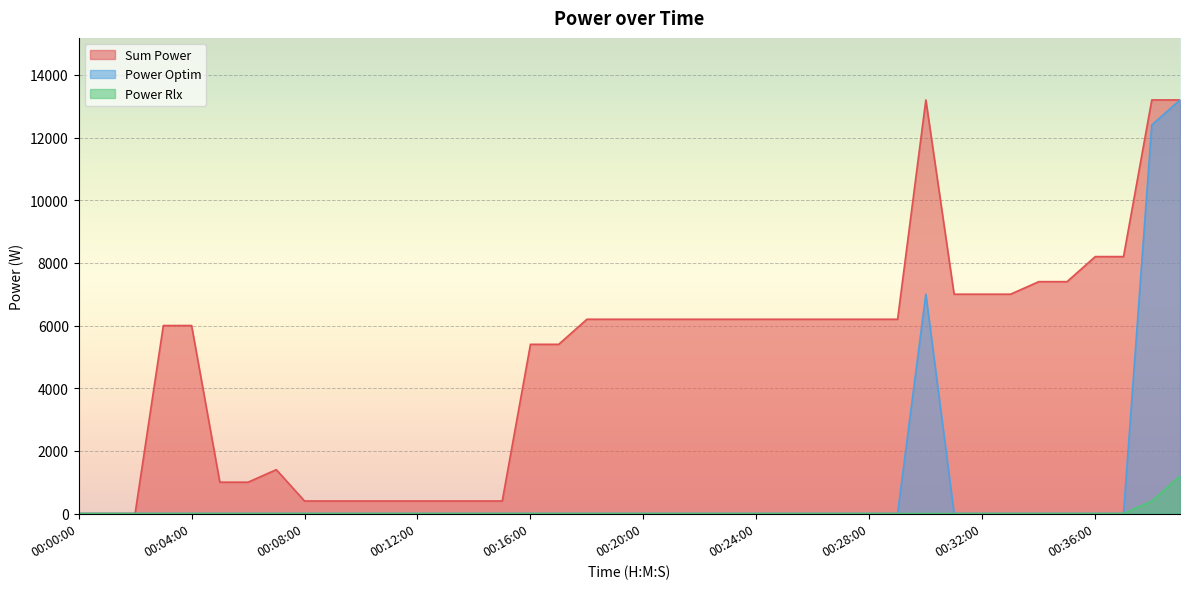

How many categories are shown in the chart?

40